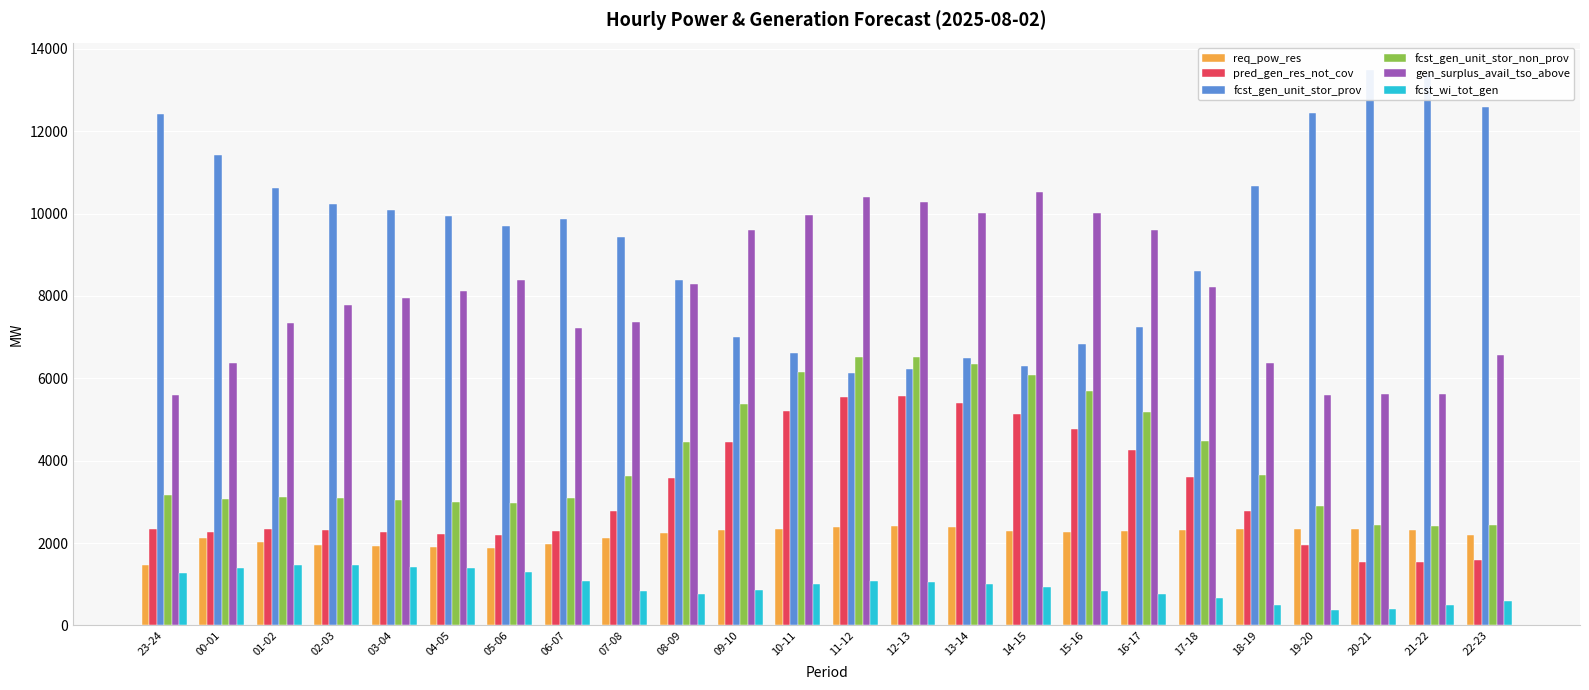

List the series in order of their peak value, highest first.

fcst_gen_unit_stor_prov, gen_surplus_avail_tso_above, fcst_gen_unit_stor_non_prov, pred_gen_res_not_cov, req_pow_res, fcst_wi_tot_gen